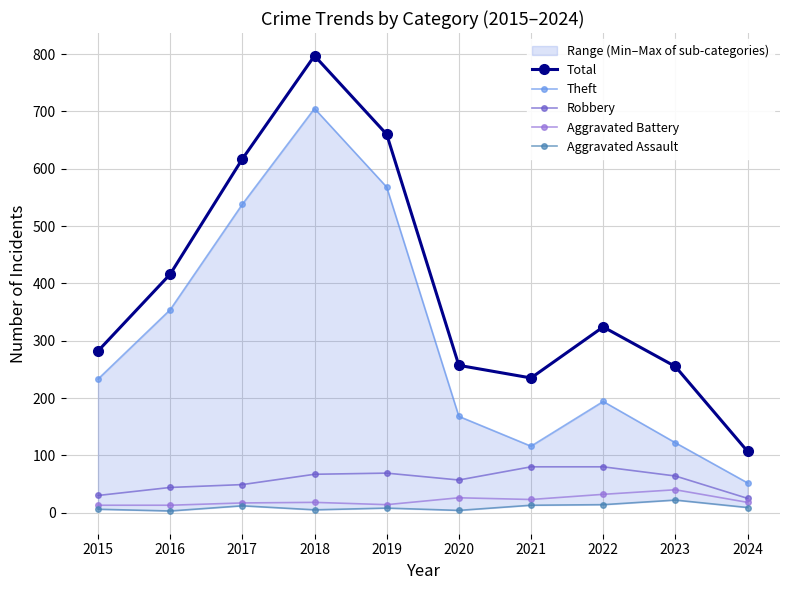

Which has a higher value, 2020 or 2022?

2022